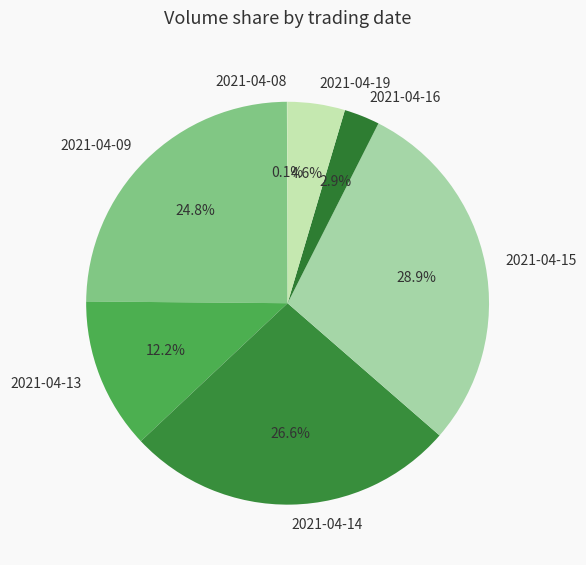

Which slice is the largest?

2021-04-15